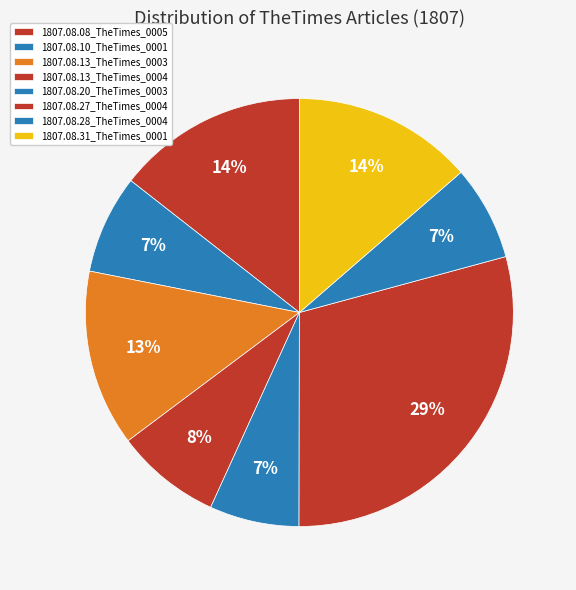

What is the smallest slice in the pie chart?

1807.08.20_TheTimes_0003